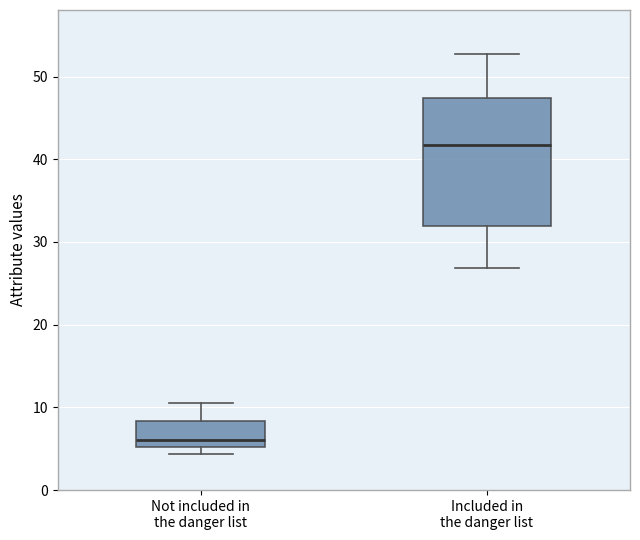

Where is the upper edge of the box for Included in the danger list on the y-axis? The values are not printed on the chart, so give them approximately, as read against the axis.

47